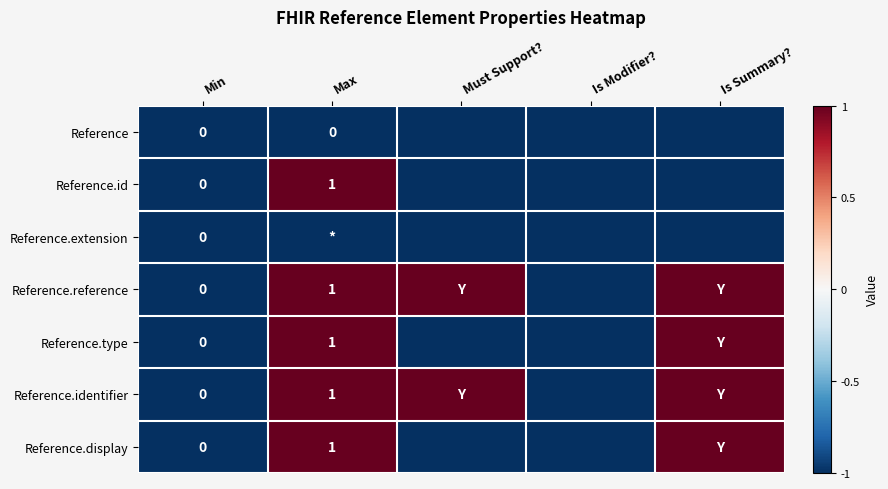

The value of Reference.identifier at Max is 2. True or false?

False